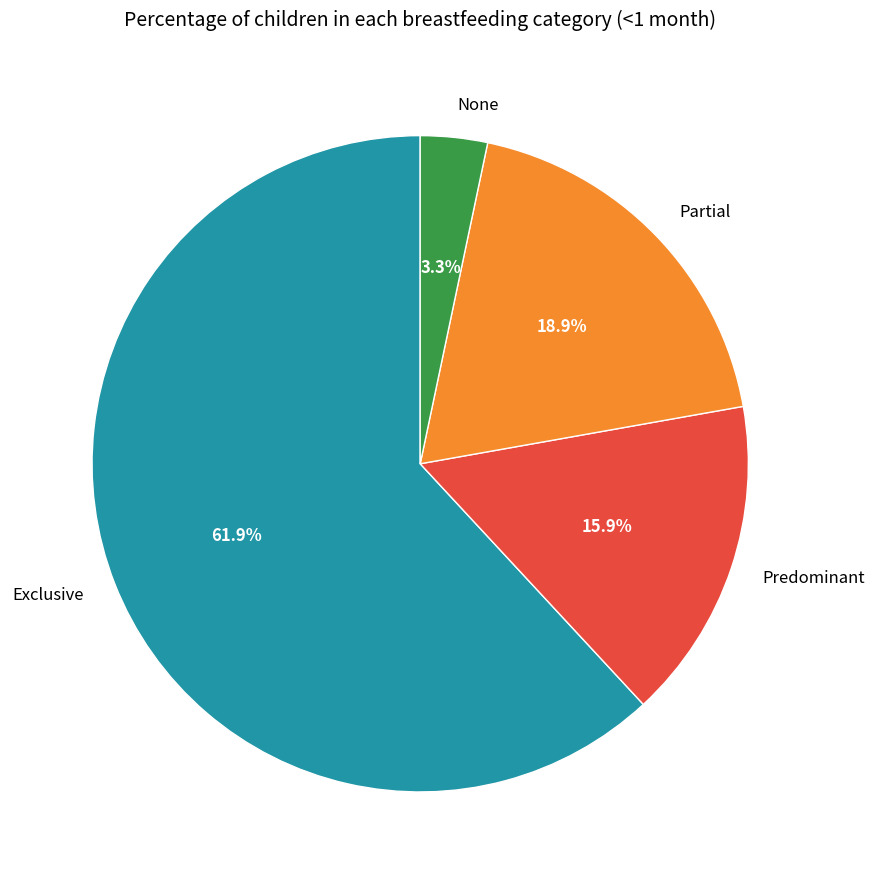

Which has a higher value, None or Partial?

Partial